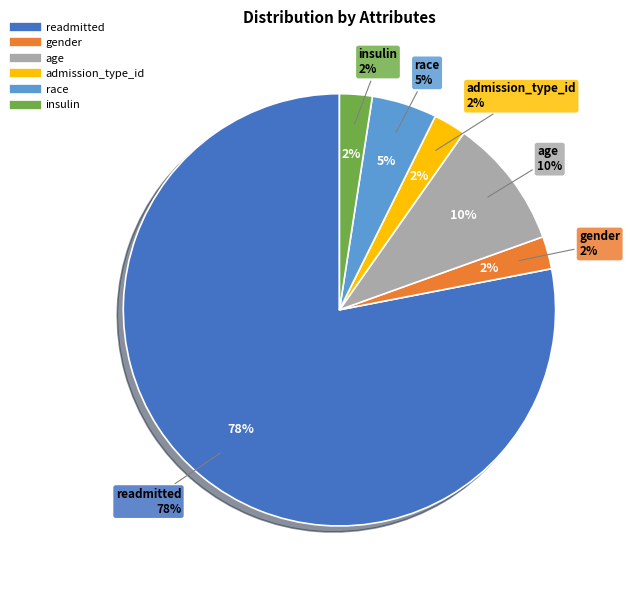

Which category has the smallest portion of the pie?

gender